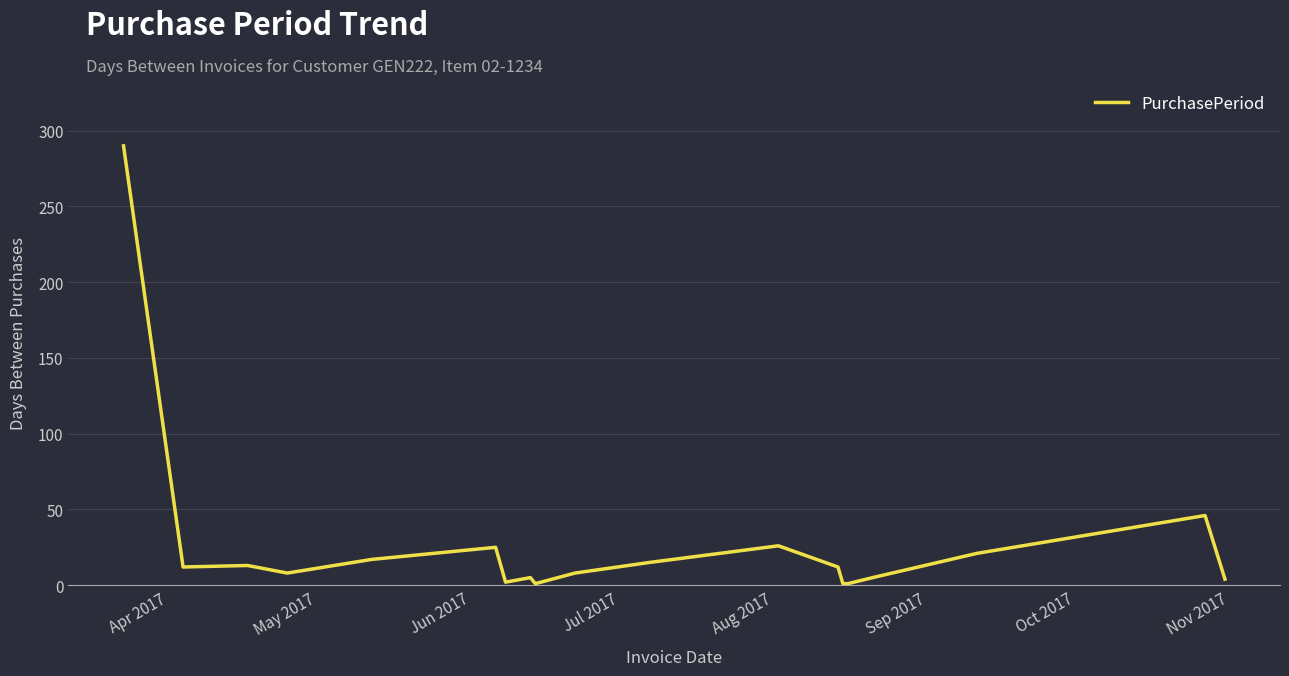

What is the greatest value displayed?

290